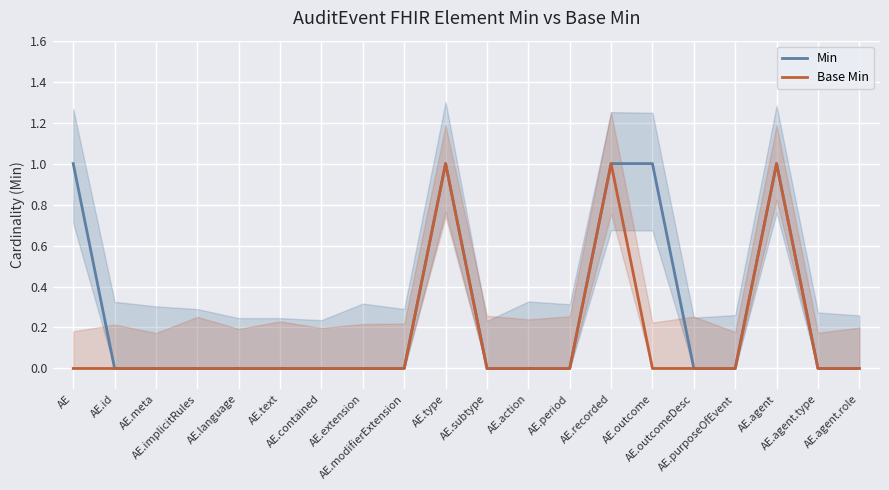

In Base Min, how many points are higher than both neighbors (excluding endpoints)?

3